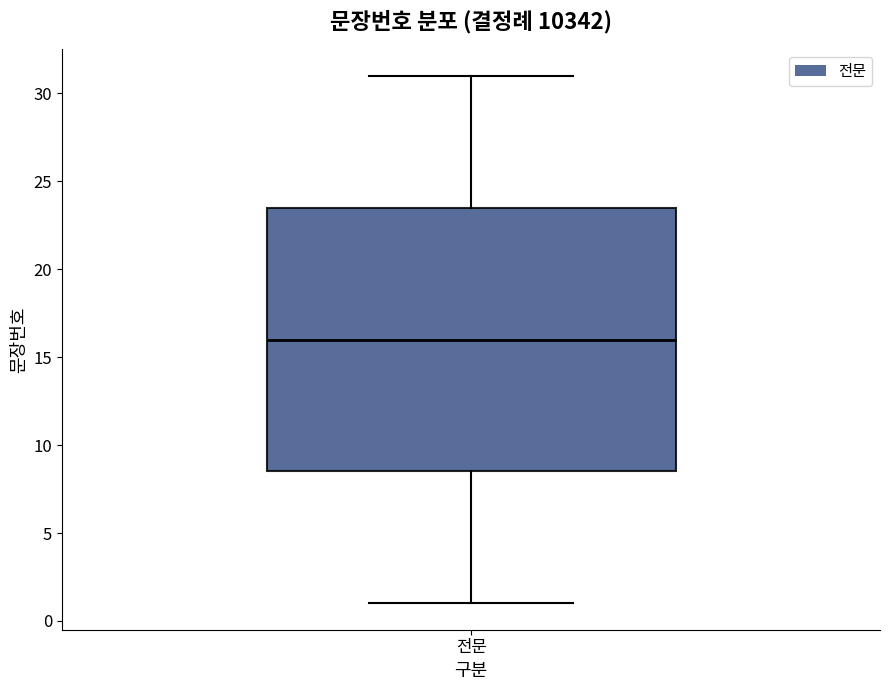

Where does the lower whisker of the box for 전문 end on the y-axis? The values are not printed on the chart, so give them approximately, as read against the axis.

1.0